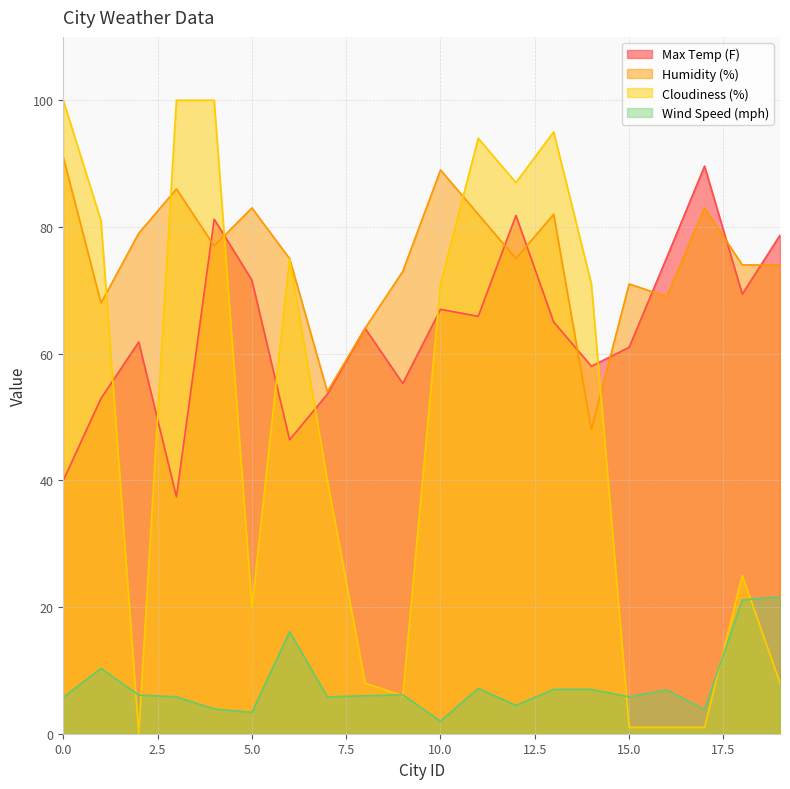

How many values in the Humidity (%) series exceed 75?

9